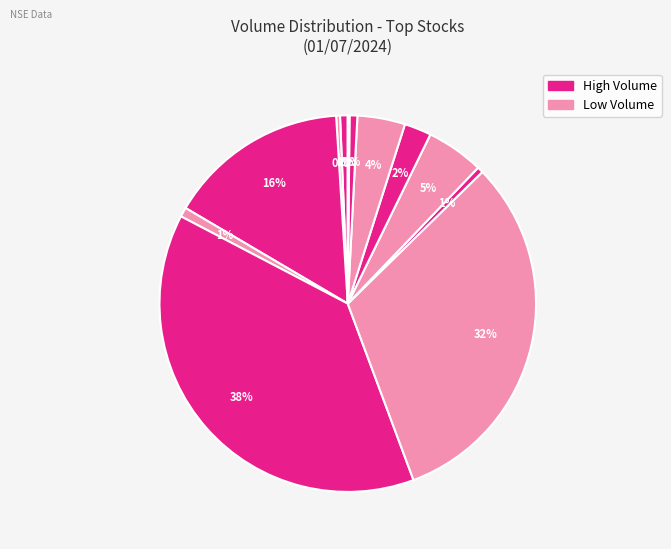

How many slices are in this pie chart?

12